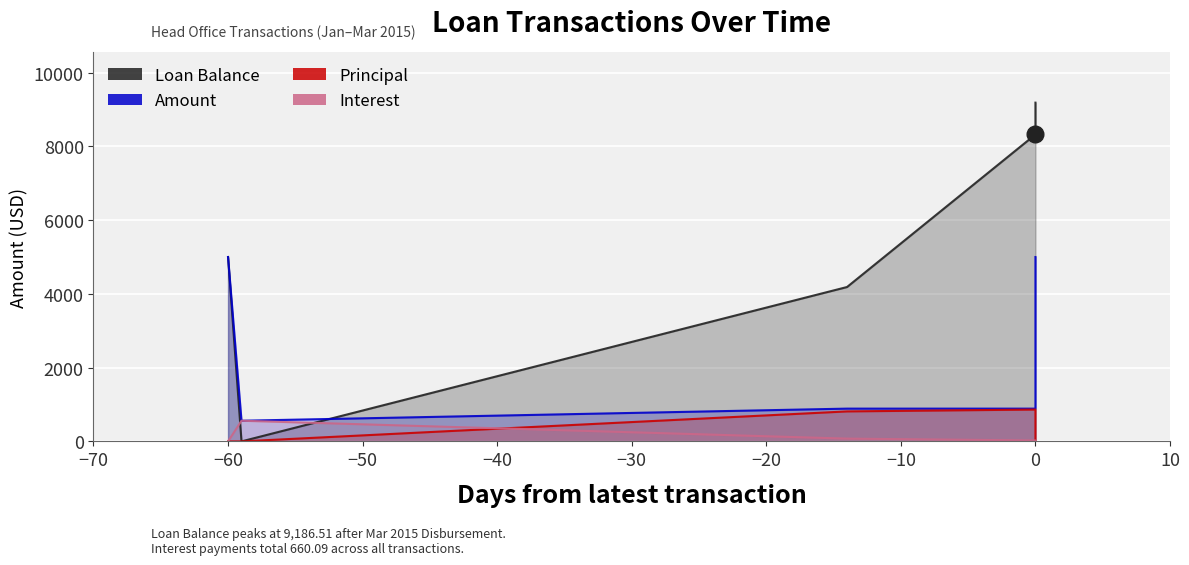

Between −60 and −50, which series saw the biggest shift?

Loan Balance